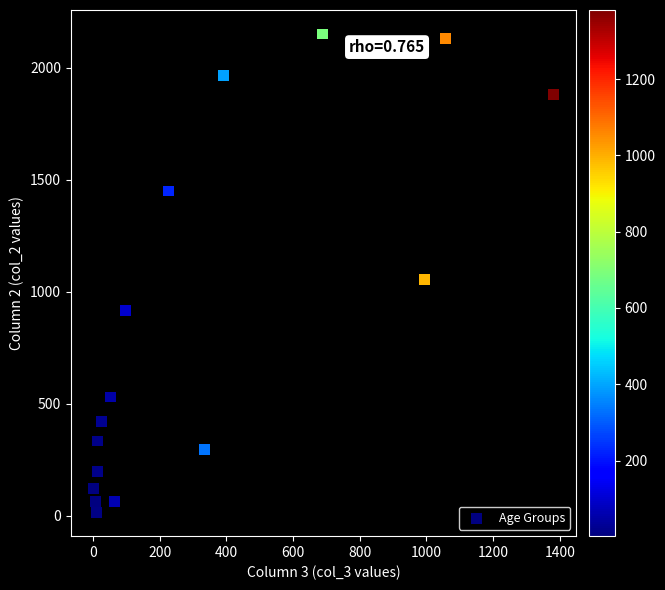

What Y value in the scatter plot is closest to 1083?

1053